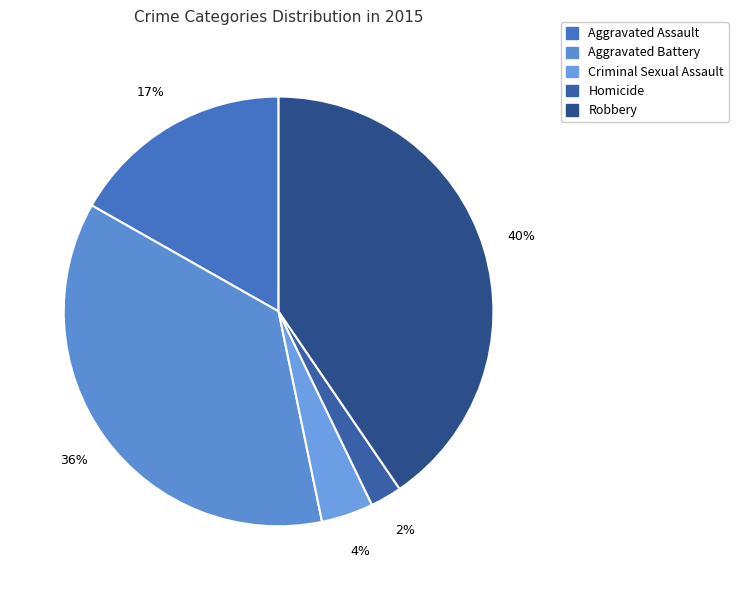

To the nearest percent, what is the difference between the largest and smallest slice percentages?

38%